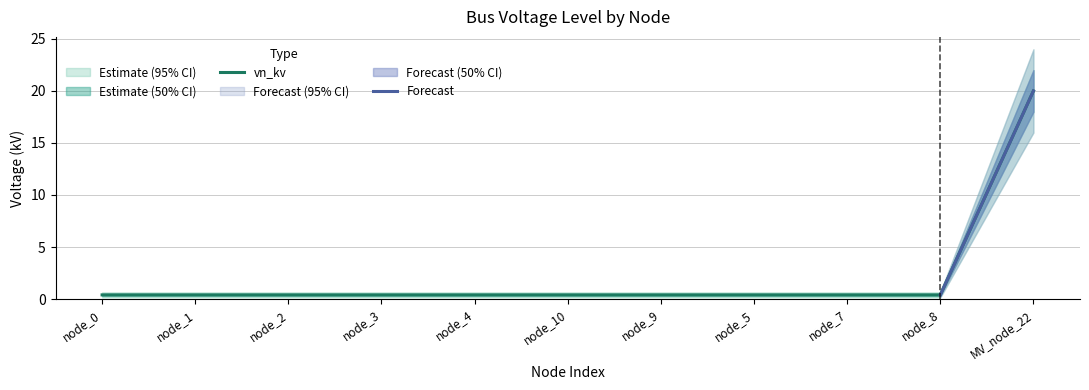

True or false: vn_kv has a value of 0.4 at node_5.

True